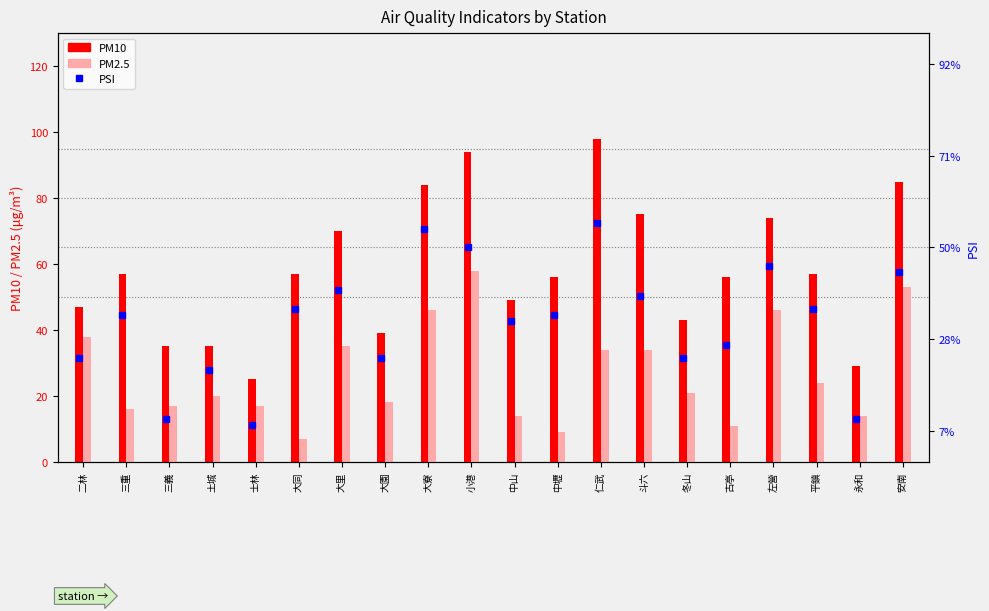

List the series in order of their peak value, highest first.

PM10, PSI, PM2.5